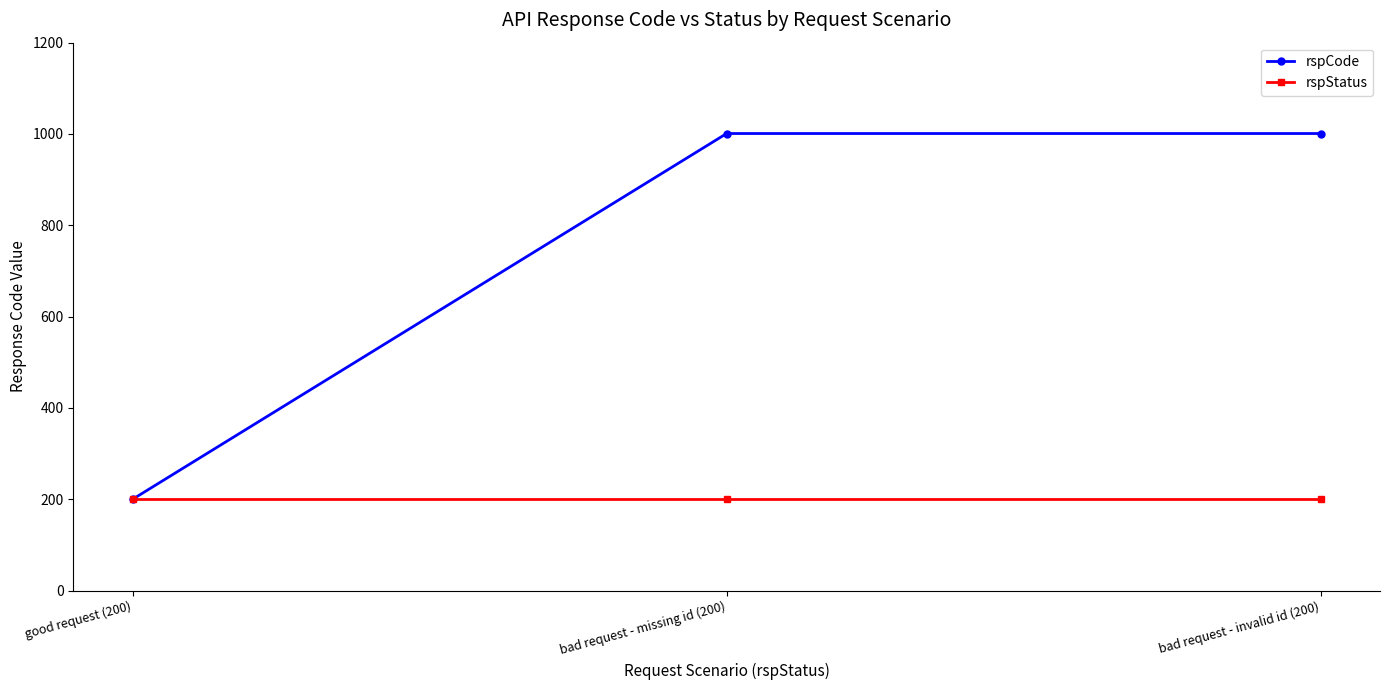

Rank the series by their maximum value, from highest to lowest.

rspCode, rspStatus